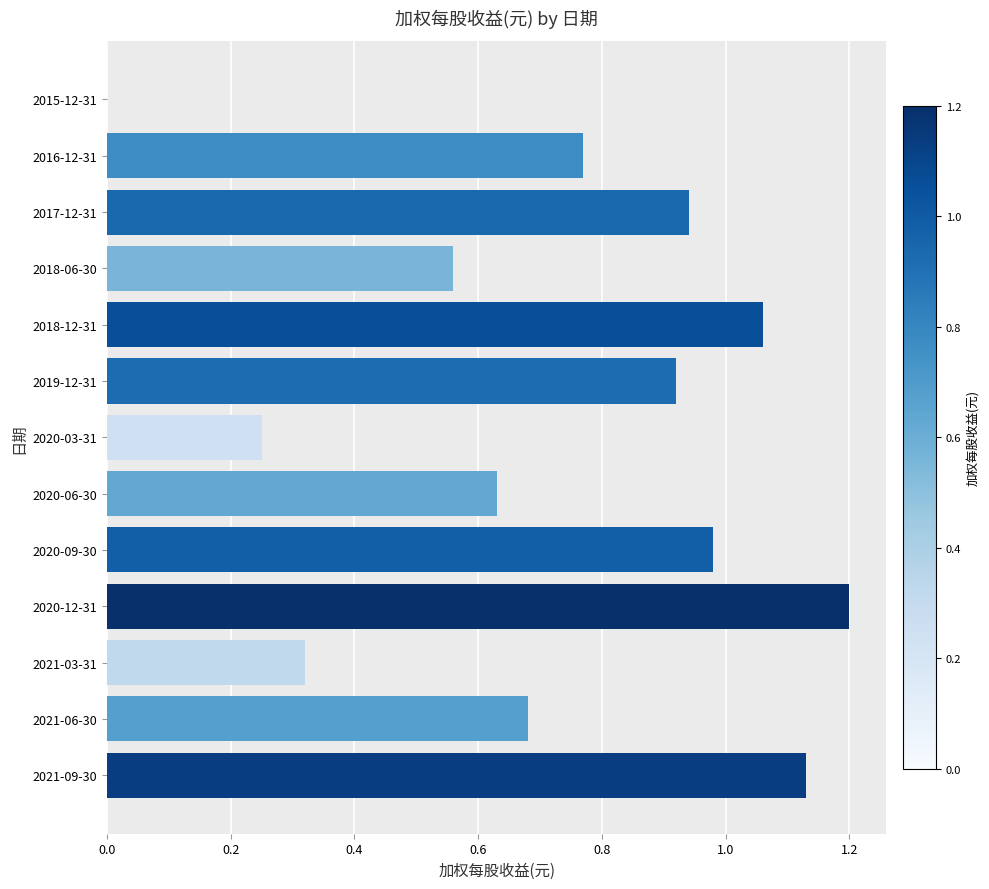

What is the sum of all values?

9.4